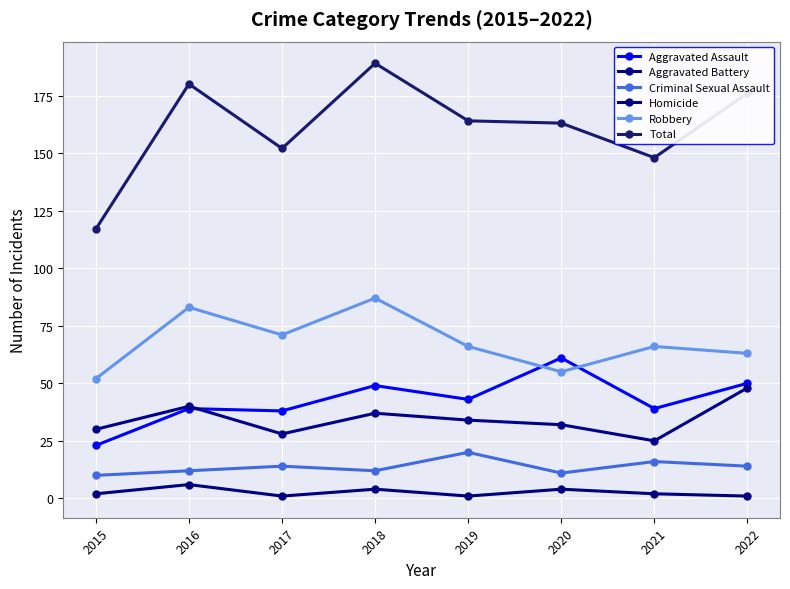

In Total, how many points are lower than both neighbors (excluding endpoints)?

2